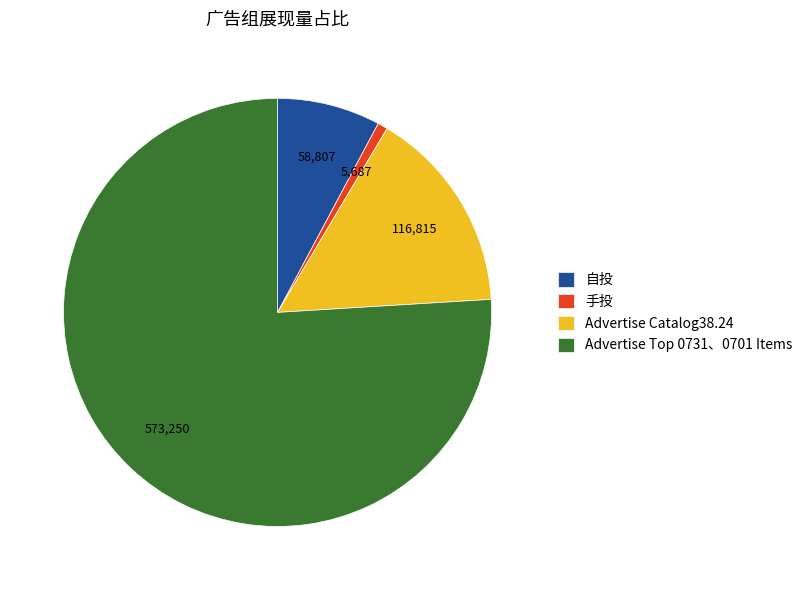

What is the largest slice in the pie chart?

Advertise Top 0731、0701 Items